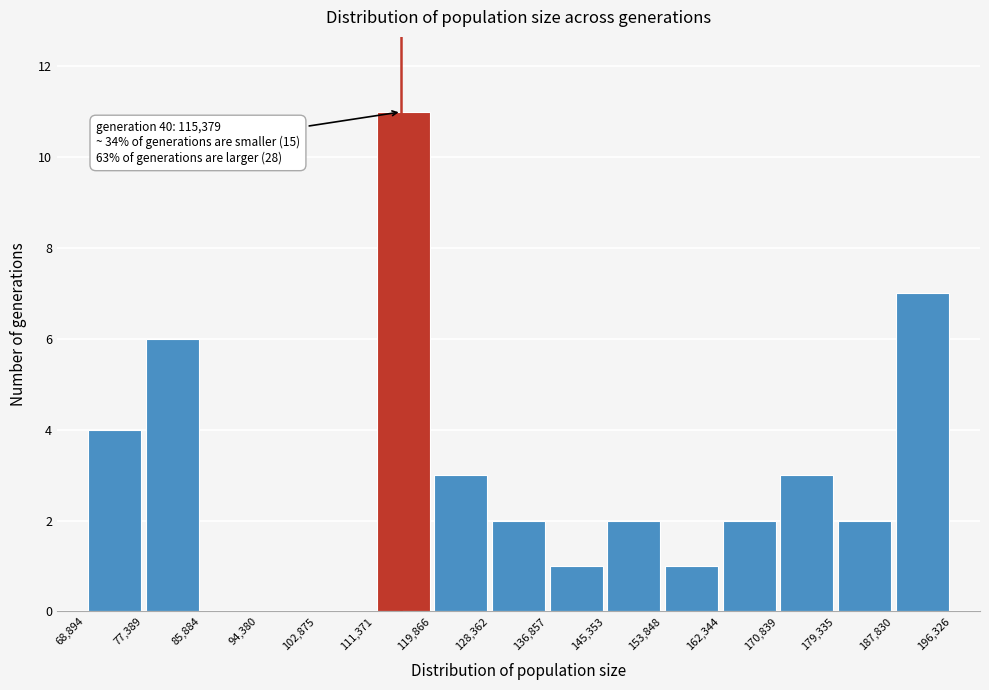

Which range on the x-axis has the tallest bar?

111,371 to 119,866